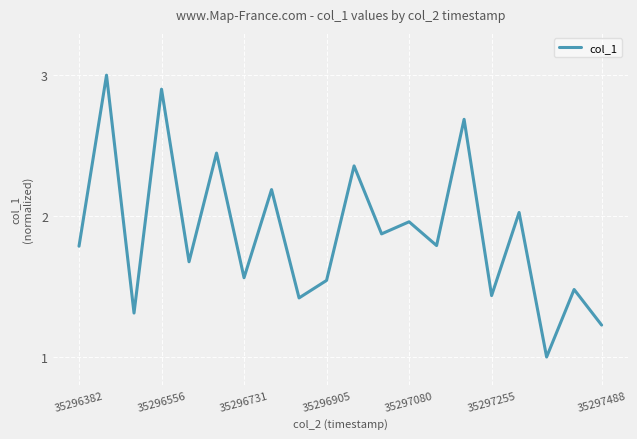

What is the greatest value displayed?

3.0